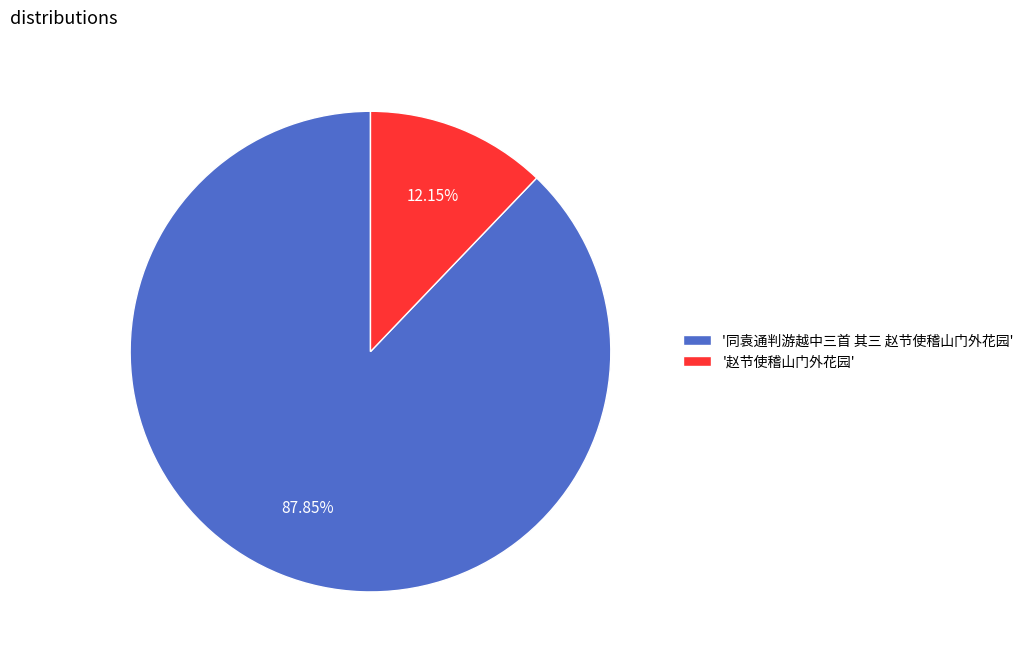

What is the majority slice?

'同袁通判游越中三首 其三 赵节使稽山门外花园'